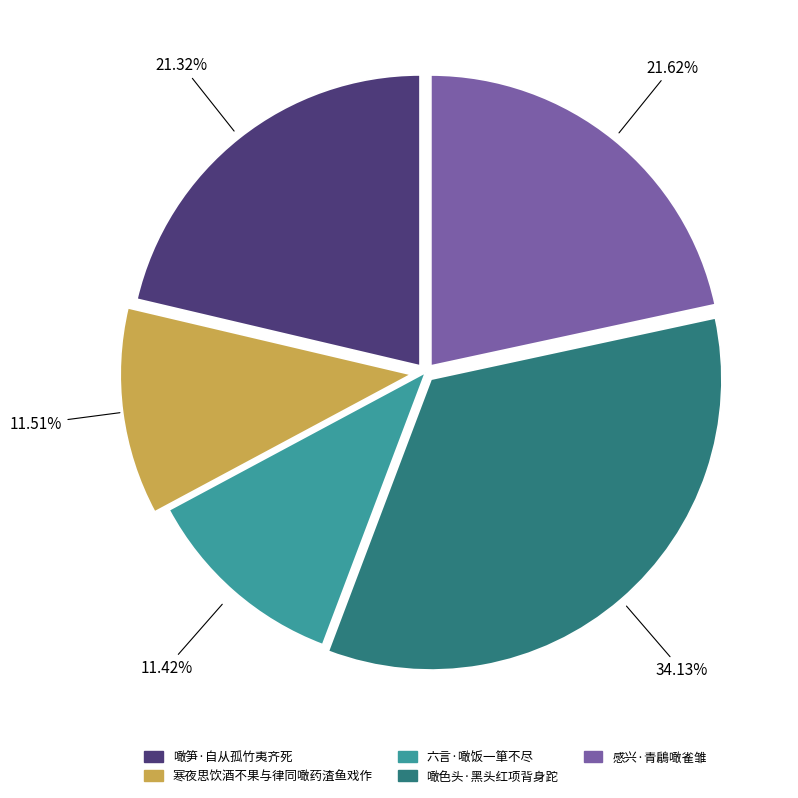

Count the number of slices in the pie.

5